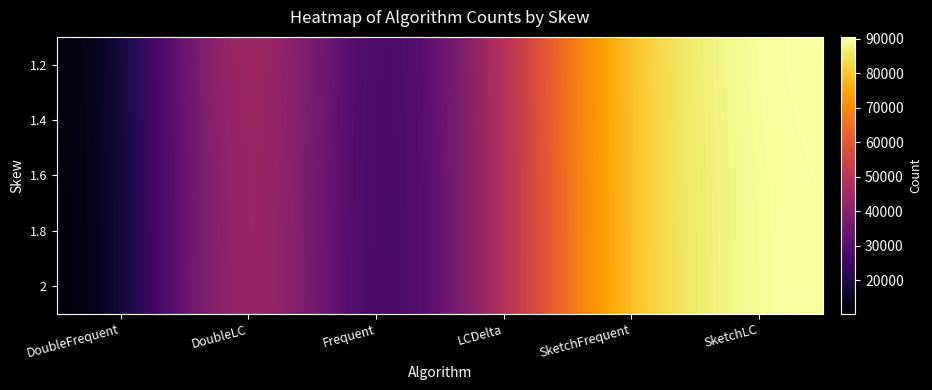

At how many categories does at least one series exceed 22795?

4